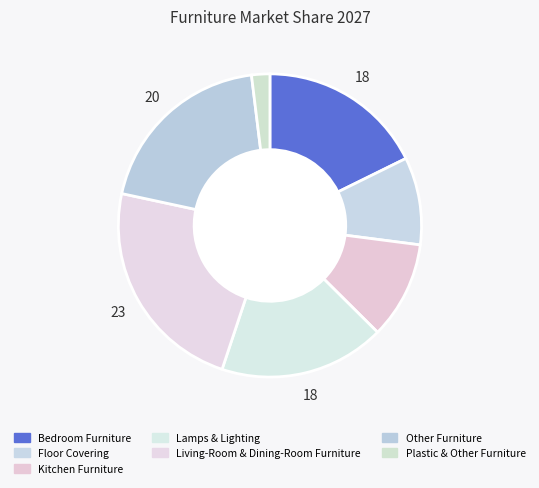

How many segments does this pie chart have?

7